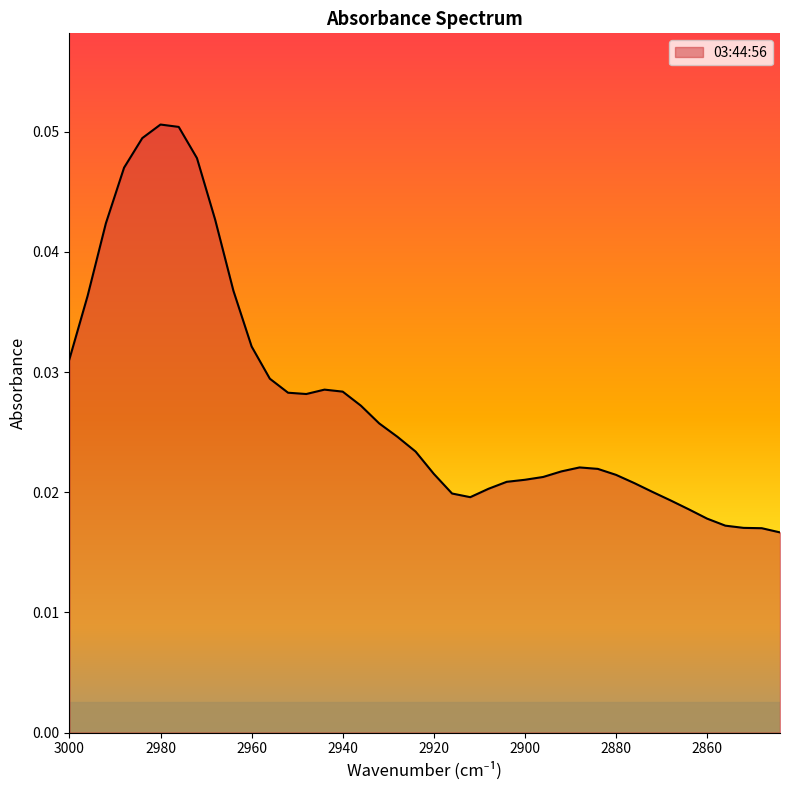

The value at 2960 is 0.0. True or false?

False